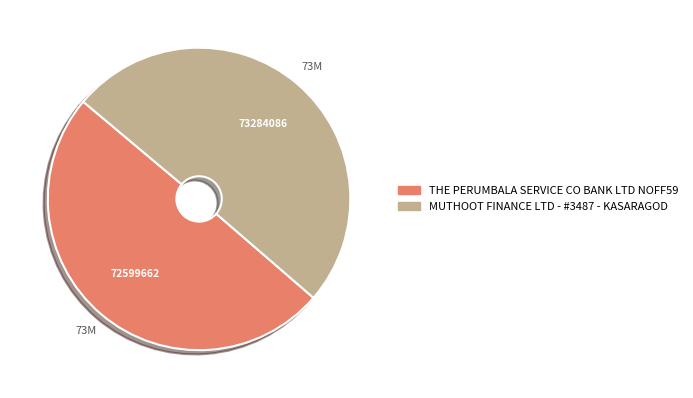

Approximately how many times larger is the value at MUTHOOT FINANCE LTD - #3487 - KASARAGOD compared to THE PERUMBALA SERVICE CO BANK LTD NOFF59?

1.0